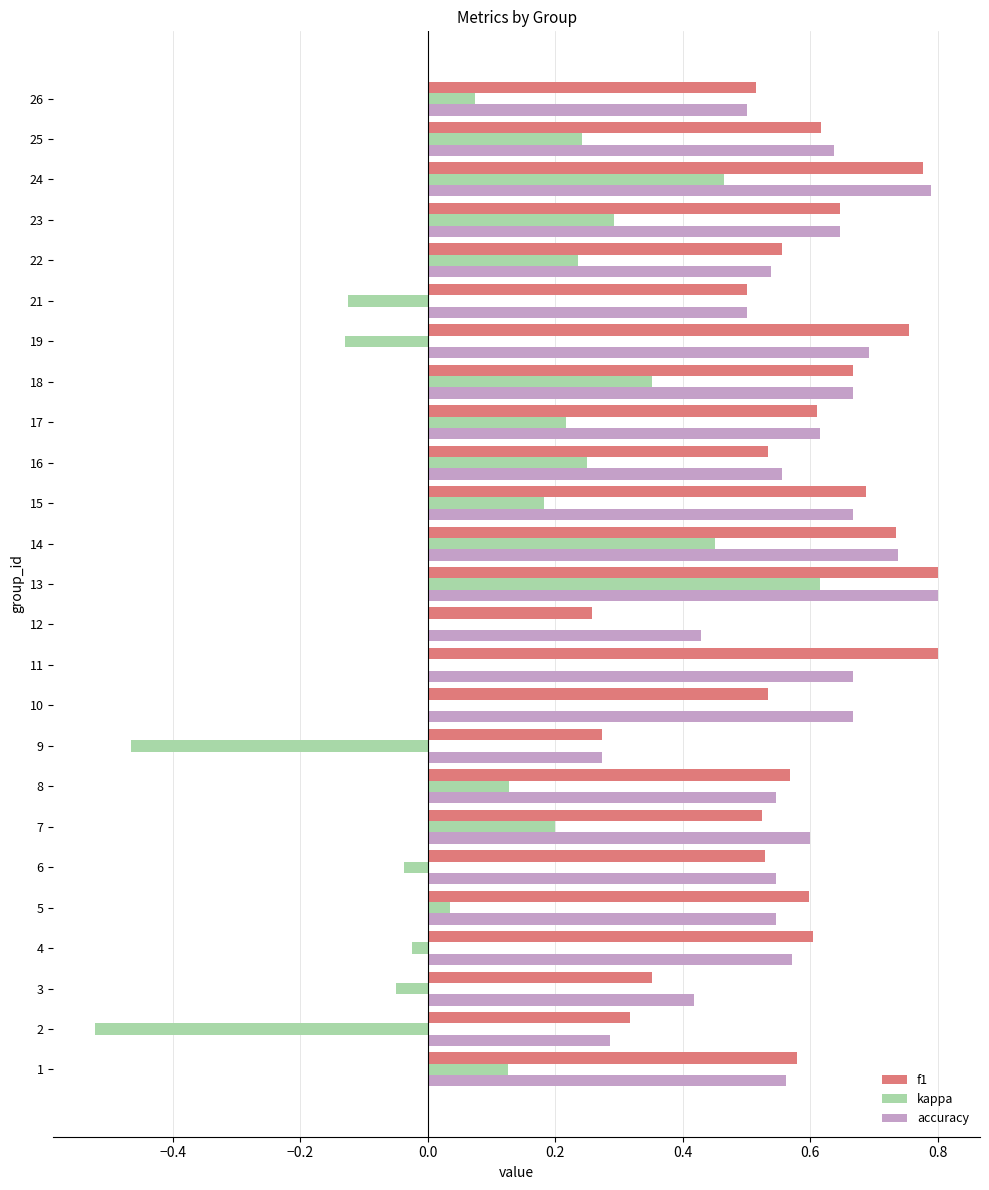

At which category is the sum across all series the highest?

13